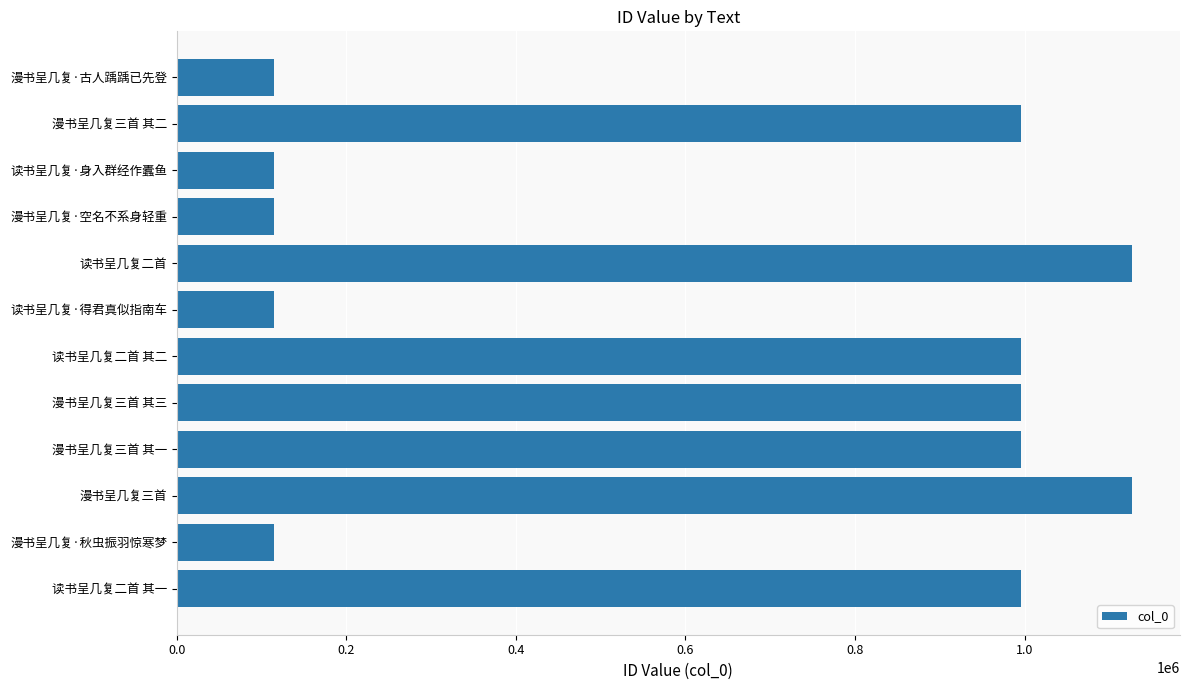

What is the maximum value shown in the chart?

1126971